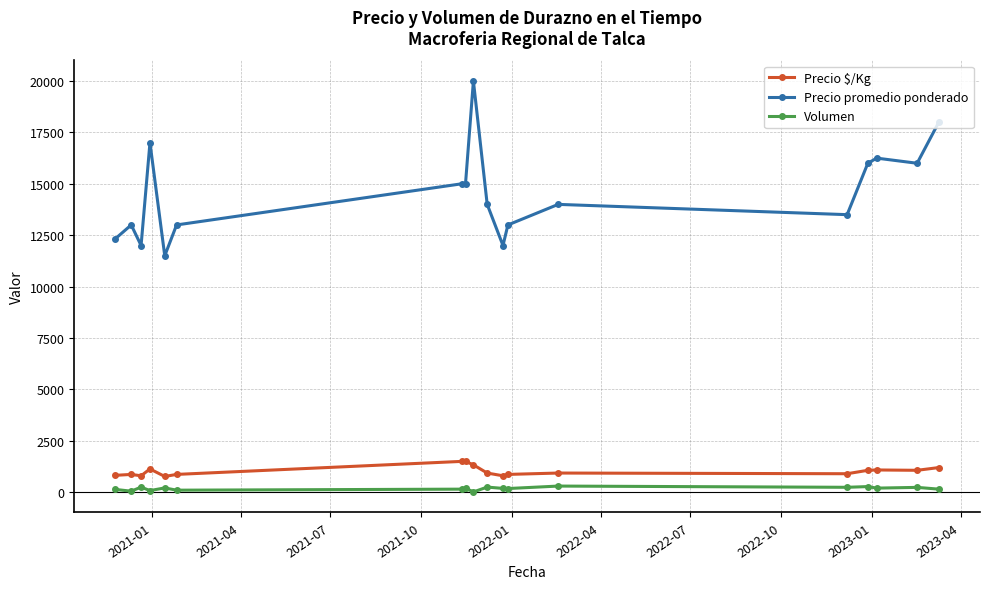

How many data points does each series have?

18